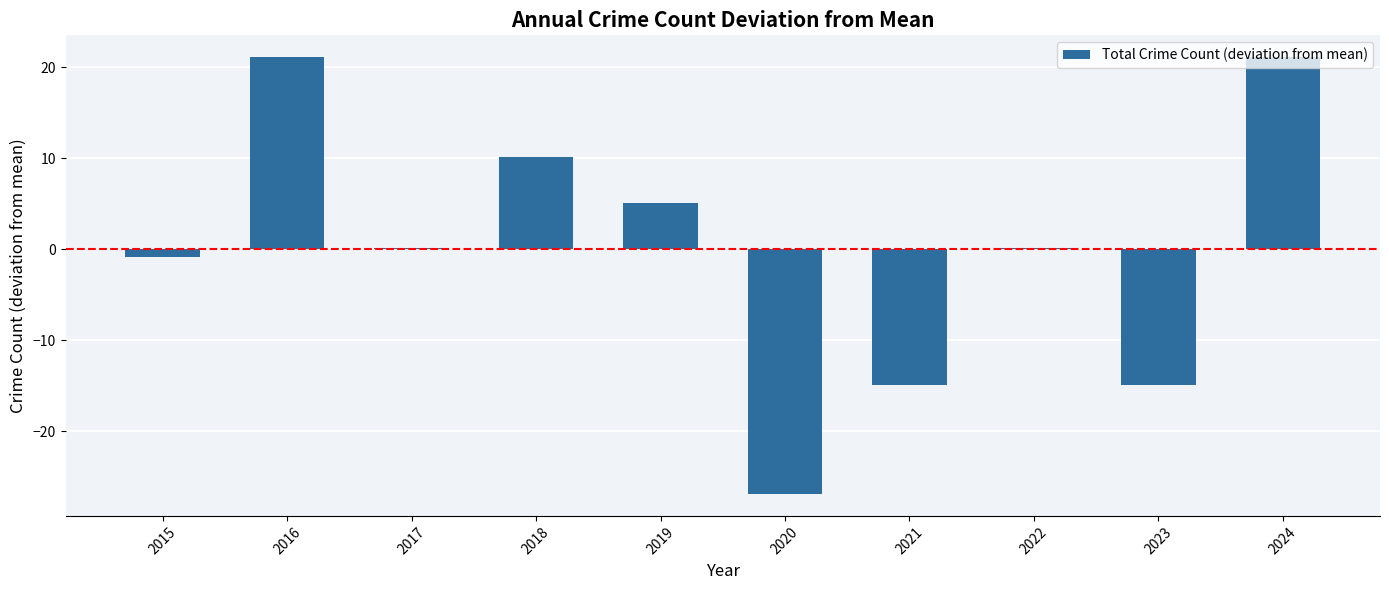

The value at 2024 is 21.1. True or false?

True